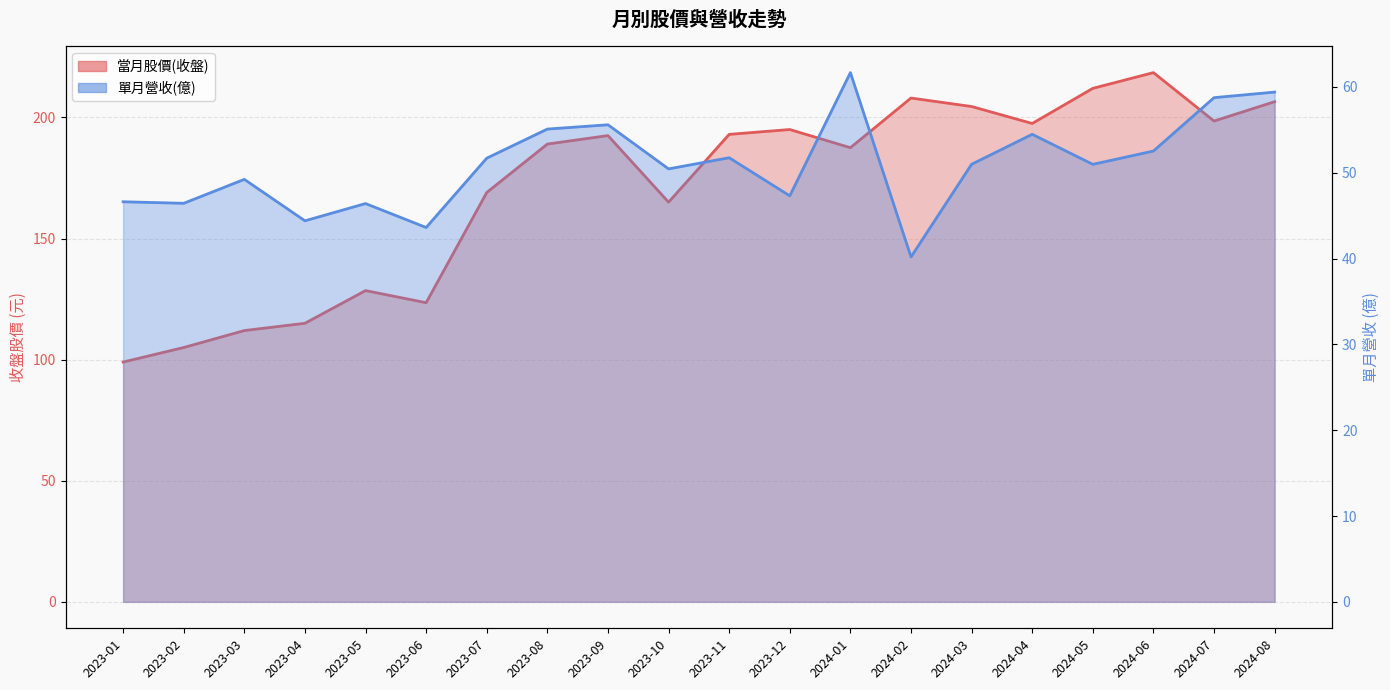

Which series has the largest total across all categories?

當月股價(收盤)